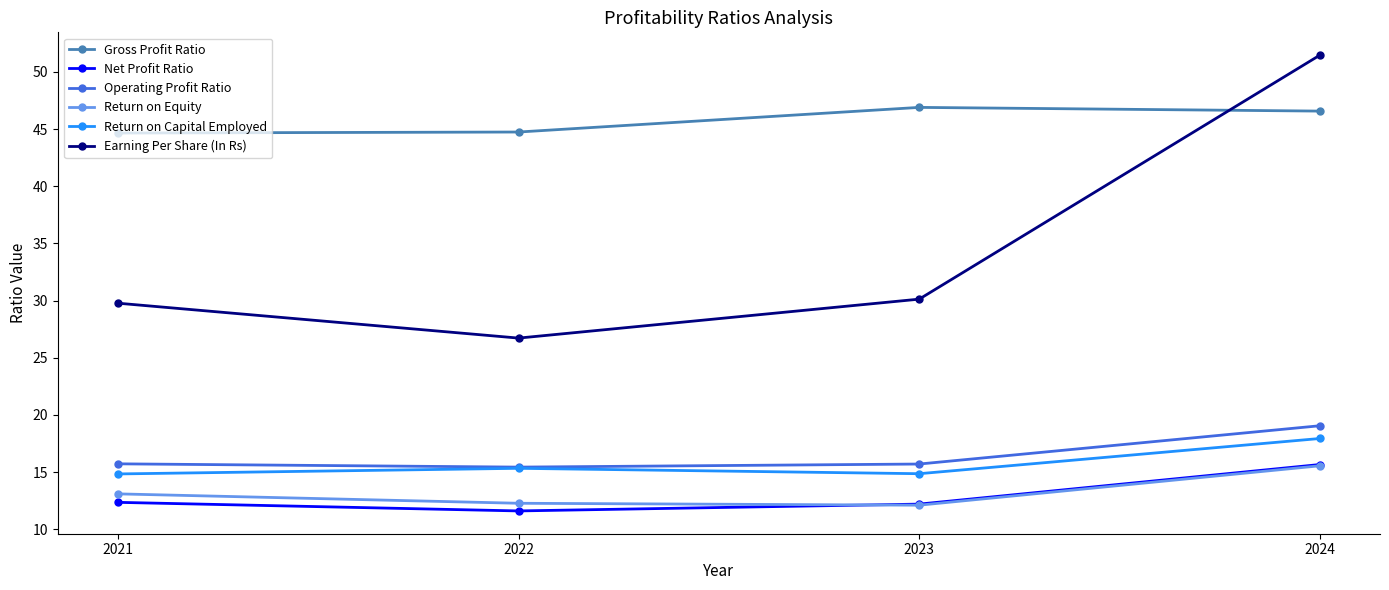

True or false: Net Profit Ratio and Earning Per Share (In Rs) cross at least once.

False